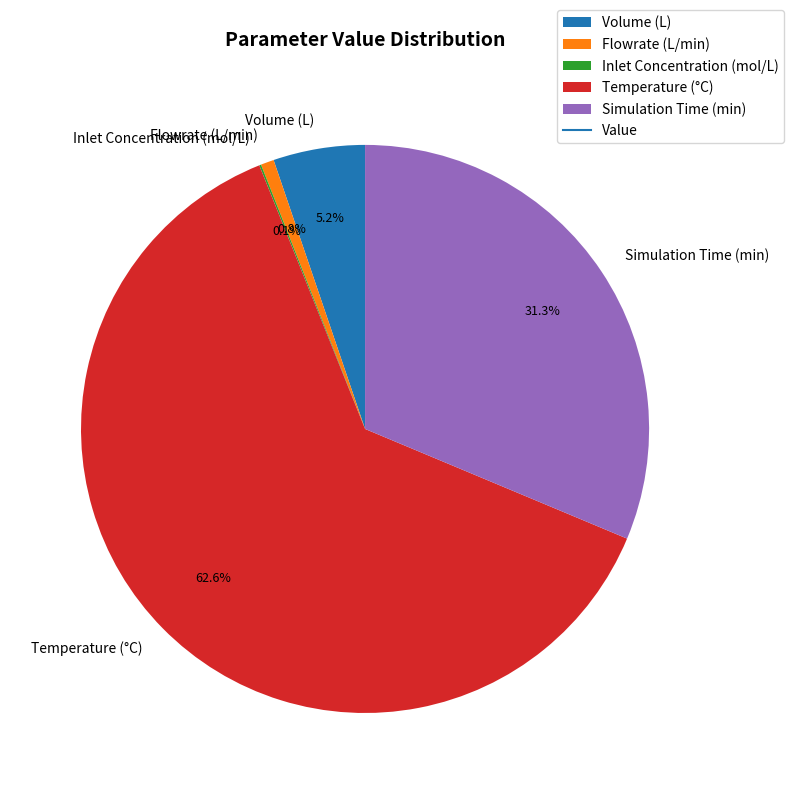

What percentage is NOT represented by Simulation Time (min)?

68.7%